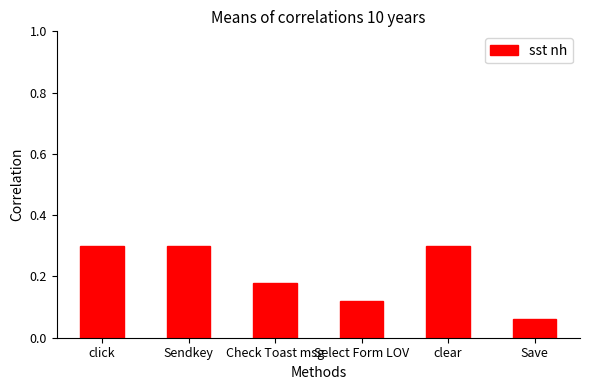

At which category does the chart reach its minimum across all series?

Save